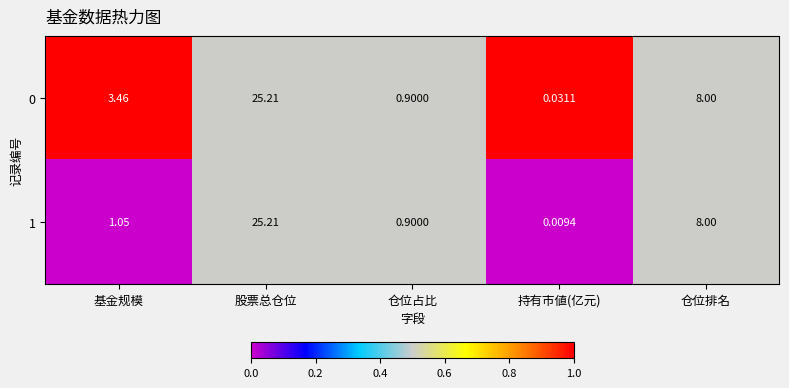

Which category has the highest value across all series?

股票总仓位